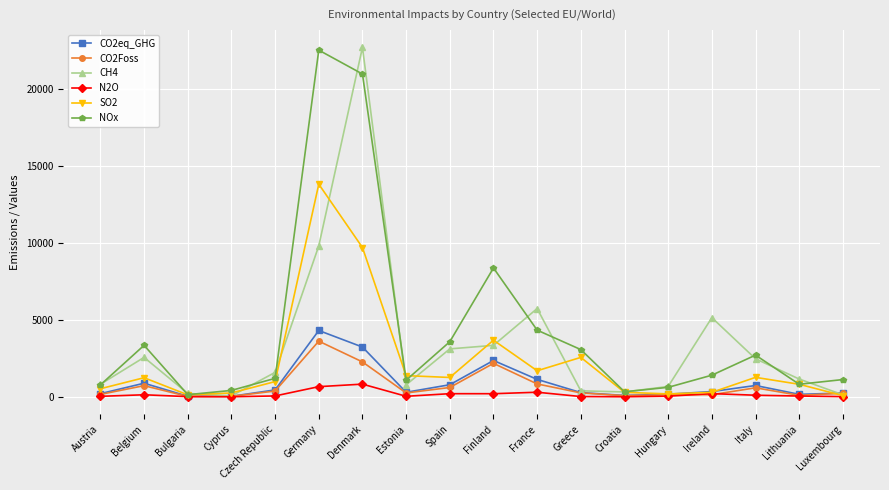

How many series are shown in this chart?

6